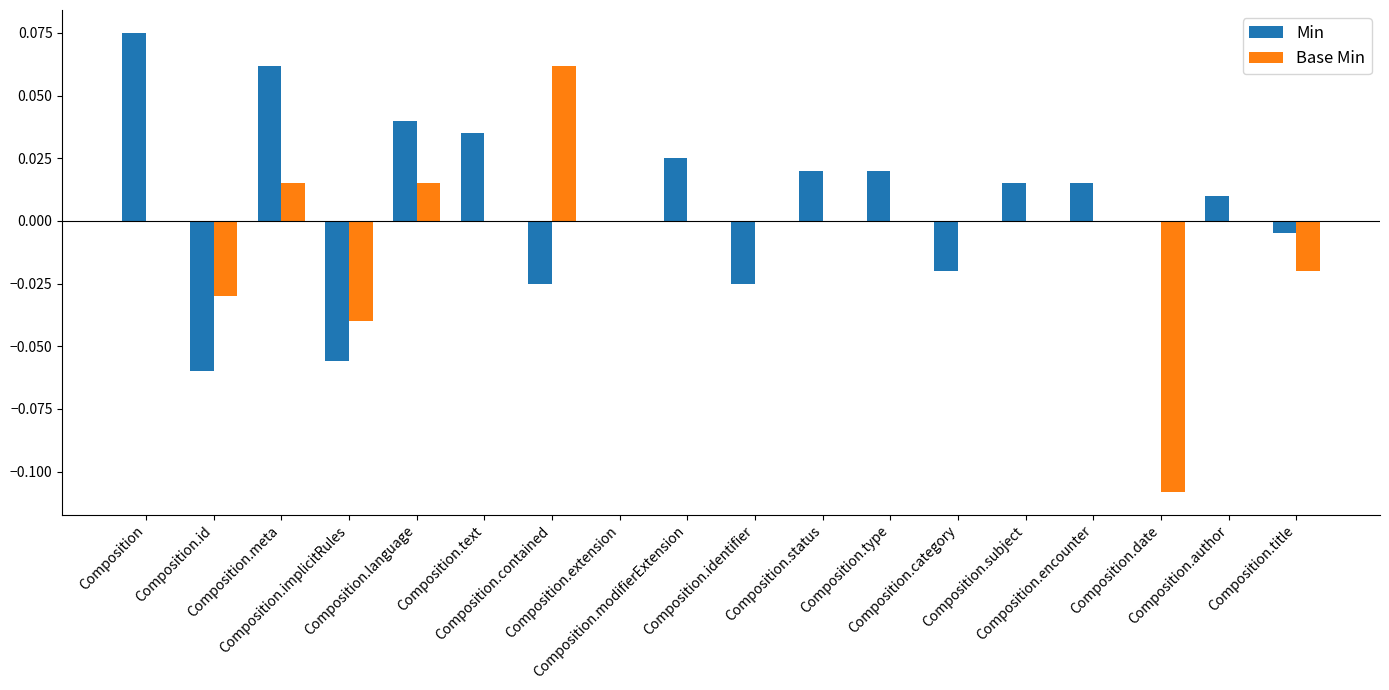

Which series has the largest total across all categories?

Min